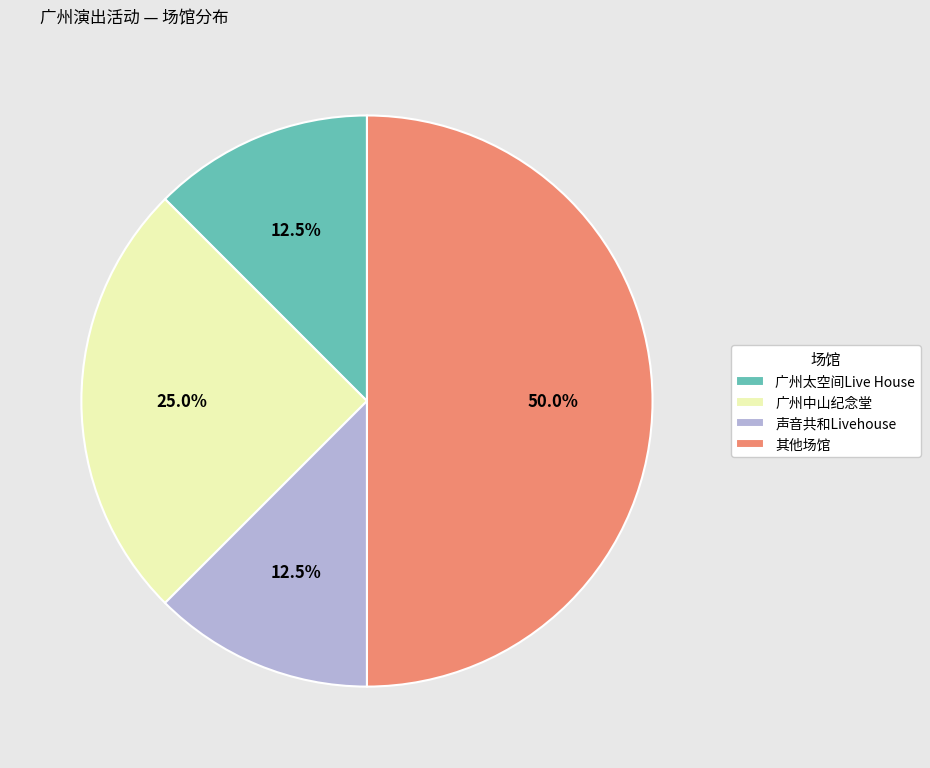

What percentage do 广州中山纪念堂 and 广州太空间Live House together represent?

37.5%